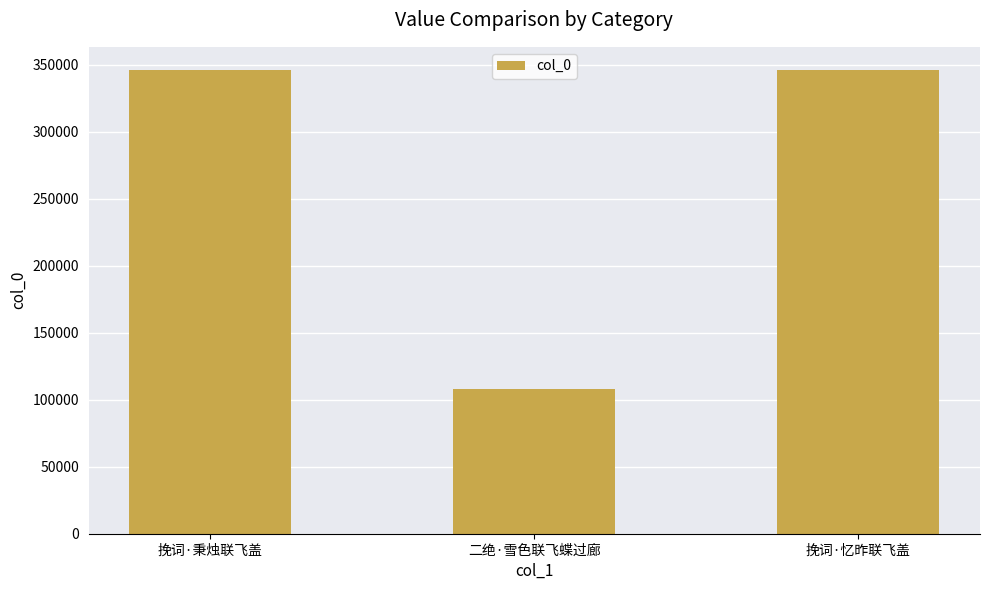

What is the label of the 2nd bar from the right?

二绝·雪色联飞蝶过廊